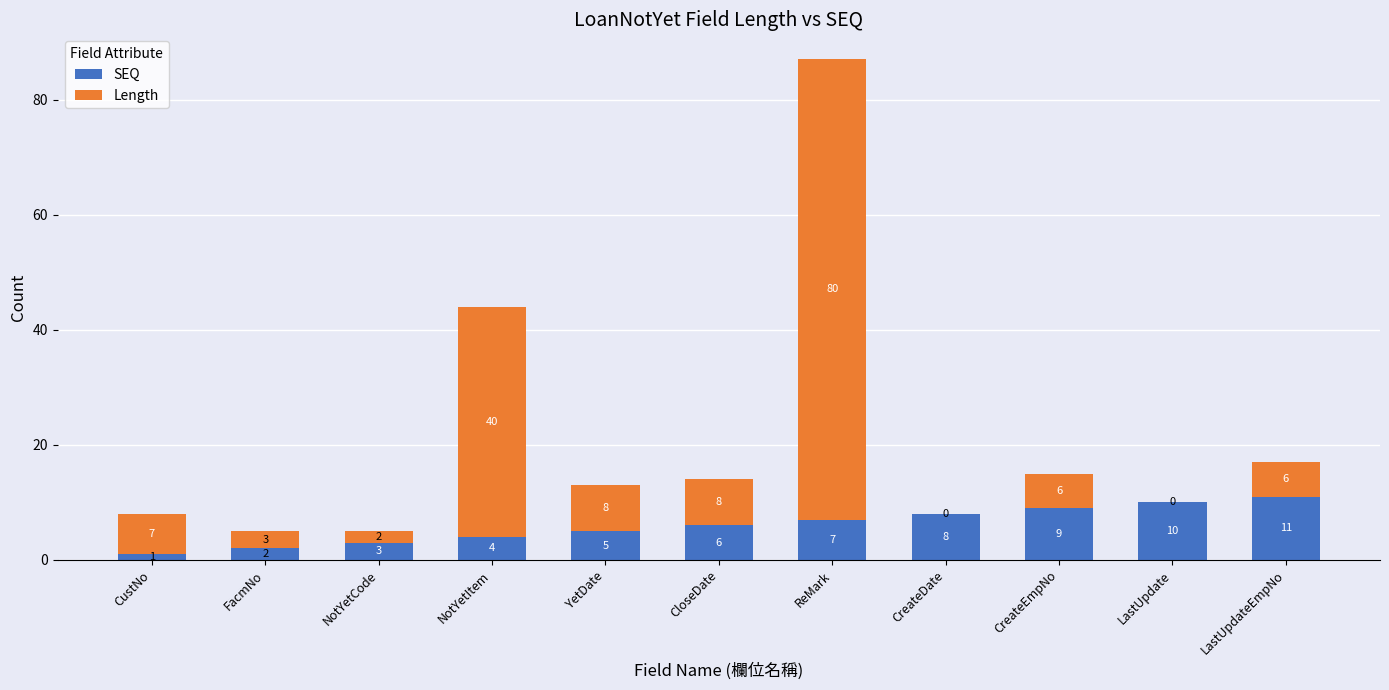

Reading left to right, what are the values for SEQ?

CustNo=1	FacmNo=2	NotYetCode=3	NotYetItem=4	YetDate=5	CloseDate=6	ReMark=7	CreateDate=8	CreateEmpNo=9	LastUpdate=10	LastUpdateEmpNo=11